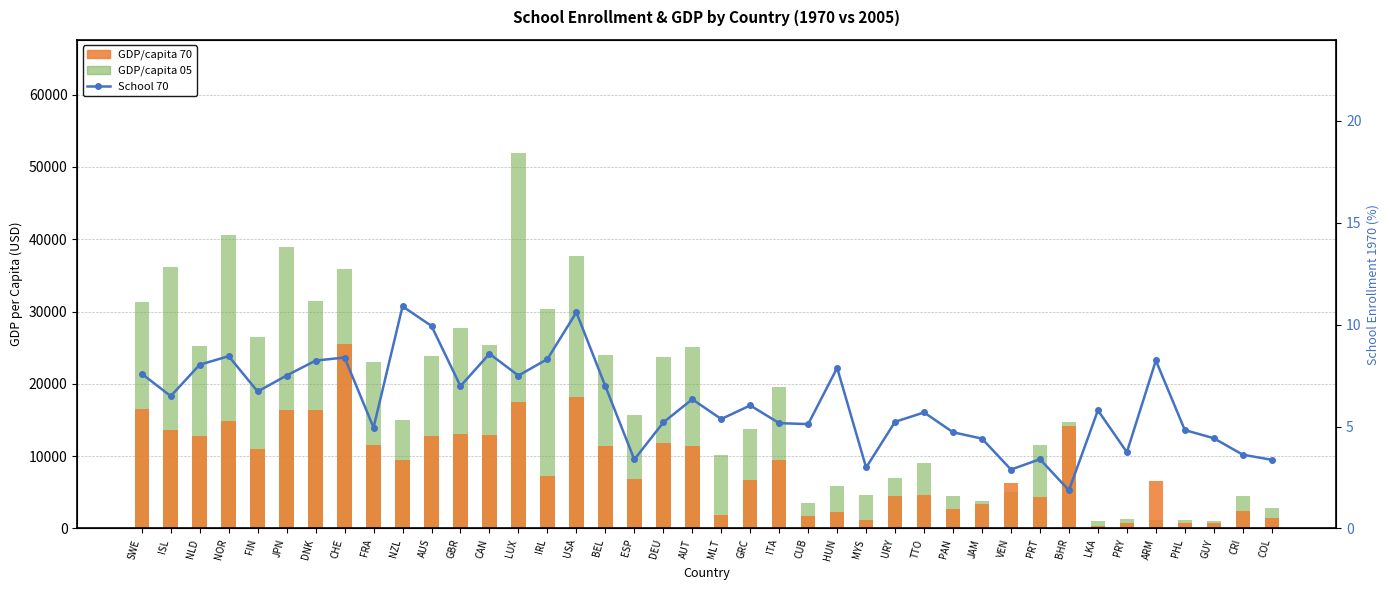

List the series in order of their overall mean, highest first.

GDP/capita 05, GDP/capita 70, School 70